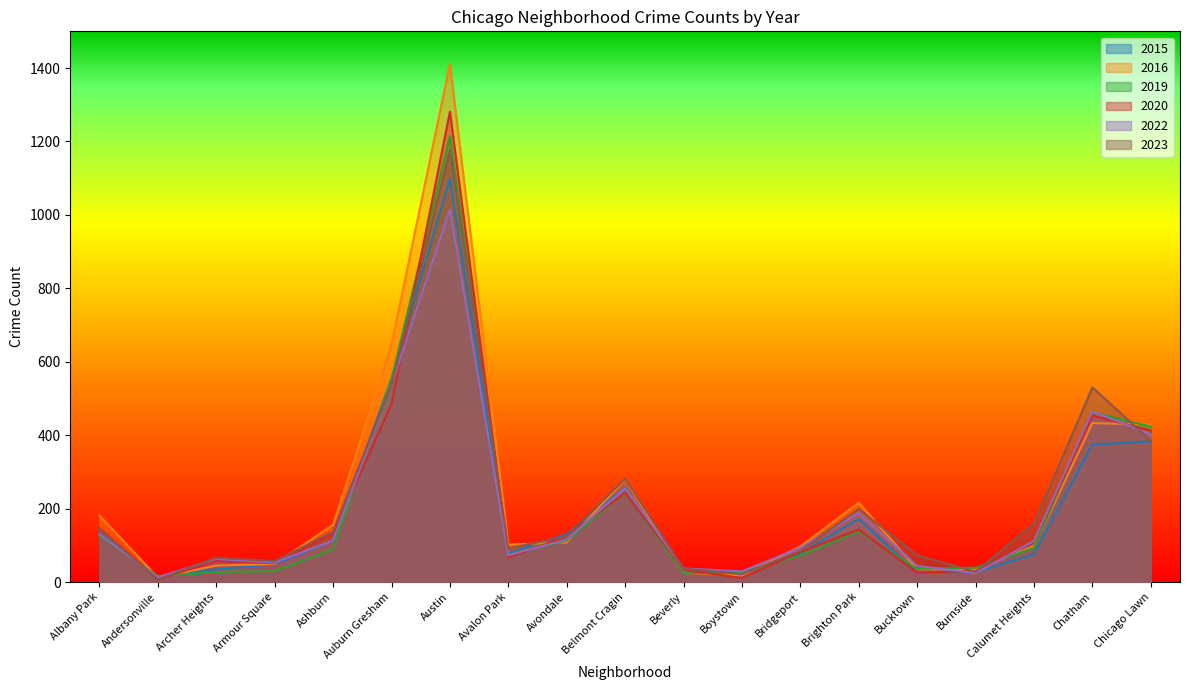

Reading left to right, what are all the values shown in this chart?

2015: Albany Park=132	Andersonville=14	Archer Heights=35	Armour Square=48	Ashburn=113	Auburn Gresham=554	Austin=1099	Avalon Park=79	Avondale=130	Belmont Cragin=258	Beverly=29	Boystown=26	Bridgeport=78	Brighton Park=172	Bucktown=25	Burnside=27	Calumet Heights=75	Chatham=374	Chicago Lawn=383
2016: Albany Park=181	Andersonville=12	Archer Heights=45	Armour Square=49	Ashburn=156	Auburn Gresham=646	Austin=1411	Avalon Park=102	Avondale=108	Belmont Cragin=281	Beverly=25	Boystown=18	Bridgeport=97	Brighton Park=216	Bucktown=35	Burnside=34	Calumet Heights=98	Chatham=433	Chicago Lawn=429
2019: Albany Park=127	Andersonville=16	Archer Heights=27	Armour Square=30	Ashburn=89	Auburn Gresham=552	Austin=1215	Avalon Park=74	Avondale=113	Belmont Cragin=244	Beverly=24	Boystown=25	Bridgeport=72	Brighton Park=138	Bucktown=36	Burnside=39	Calumet Heights=93	Chatham=463	Chicago Lawn=423
2020: Albany Park=147	Andersonville=7	Archer Heights=58	Armour Square=51	Ashburn=132	Auburn Gresham=485	Austin=1281	Avalon Park=67	Avondale=124	Belmont Cragin=243	Beverly=33	Boystown=11	Bridgeport=82	Brighton Park=143	Bucktown=26	Burnside=30	Calumet Heights=109	Chatham=453	Chicago Lawn=413
2022: Albany Park=130	Andersonville=13	Archer Heights=63	Armour Square=53	Ashburn=113	Auburn Gresham=537	Austin=1015	Avalon Park=73	Avondale=116	Belmont Cragin=256	Beverly=37	Boystown=29	Bridgeport=94	Brighton Park=188	Bucktown=44	Burnside=24	Calumet Heights=112	Chatham=465	Chicago Lawn=402
2023: Albany Park=145	Andersonville=7	Archer Heights=66	Armour Square=57	Ashburn=137	Auburn Gresham=537	Austin=1175	Avalon Park=92	Avondale=124	Belmont Cragin=282	Beverly=37	Boystown=21	Bridgeport=85	Brighton Park=199	Bucktown=73	Burnside=28	Calumet Heights=159	Chatham=530	Chicago Lawn=385